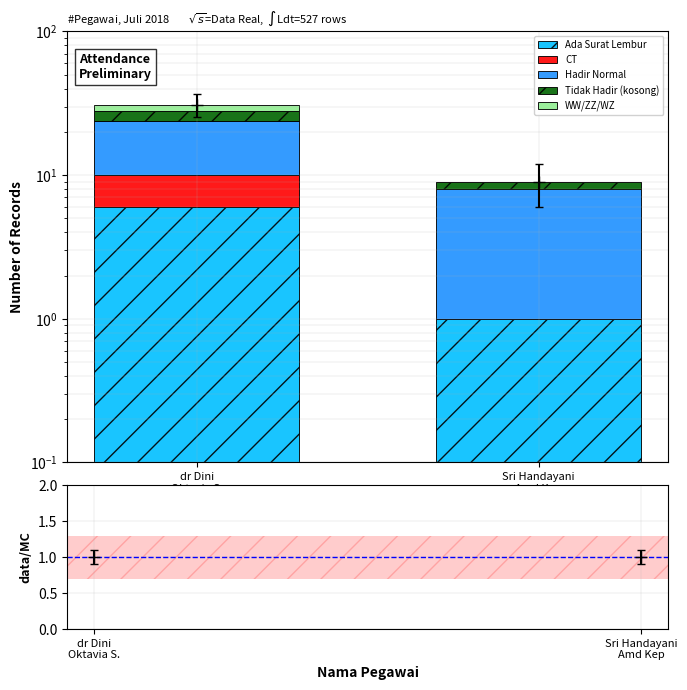

Rank the series by their maximum value, from lowest to highest.

WW/ZZ/WZ, CT, Tidak Hadir (kosong), Ada Surat Lembur, Hadir Normal